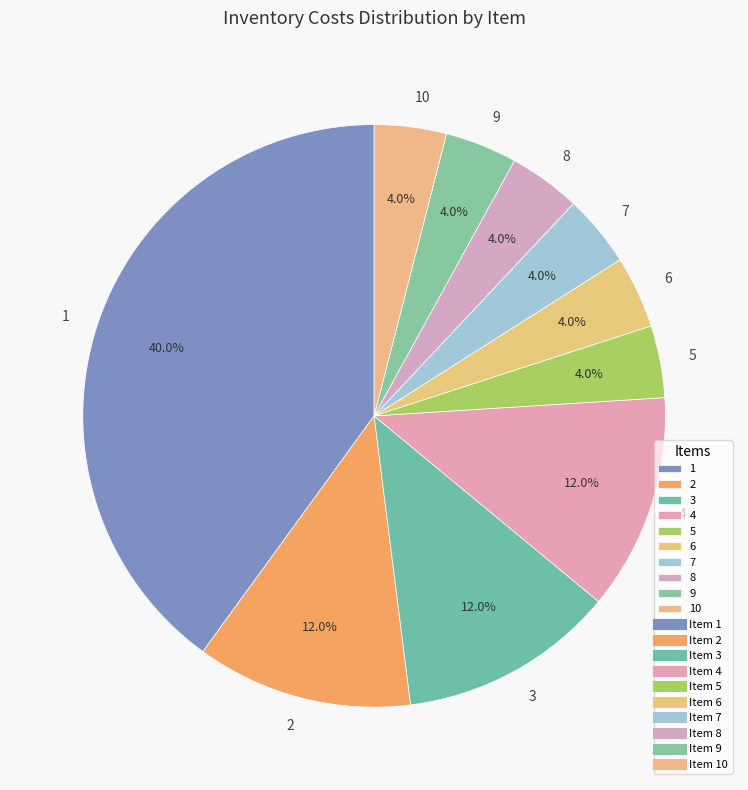

Does any single category account for the majority?

No